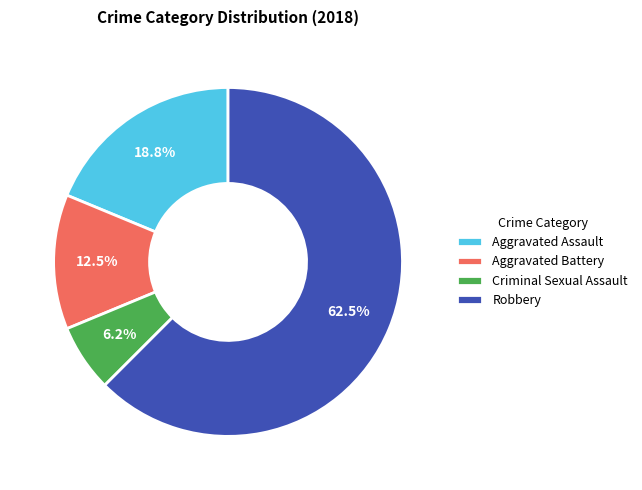

Approximately how many times larger is the value at Aggravated Battery compared to Aggravated Assault?

0.7